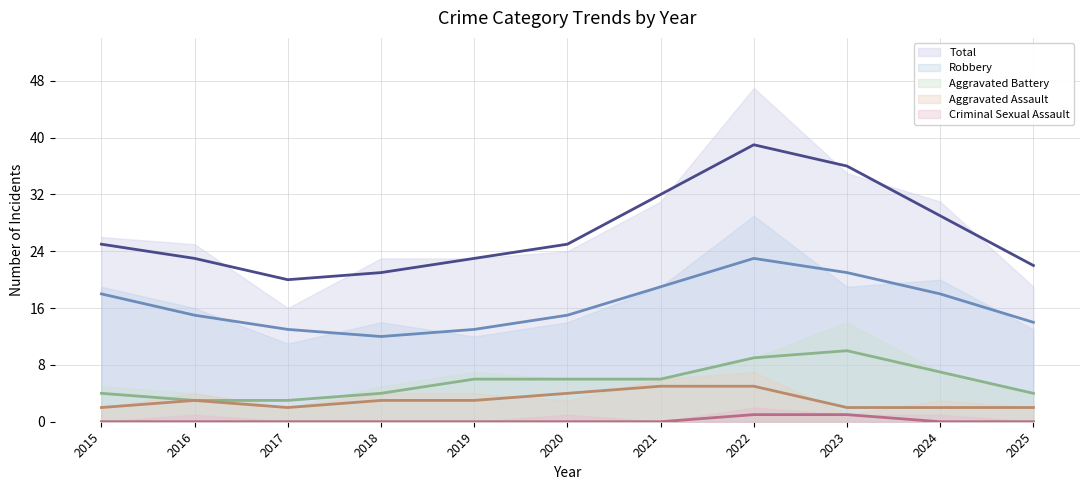

True or false: Aggravated Assault (trend) and Total (trend) intersect in this chart.

False